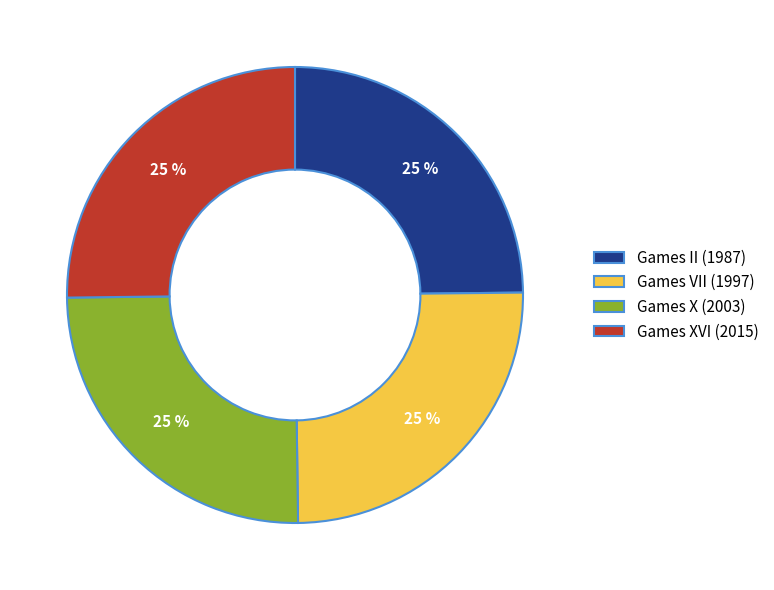

What is the ratio of the value at Games X (2003) to the value at Games II (1987)?

1.0